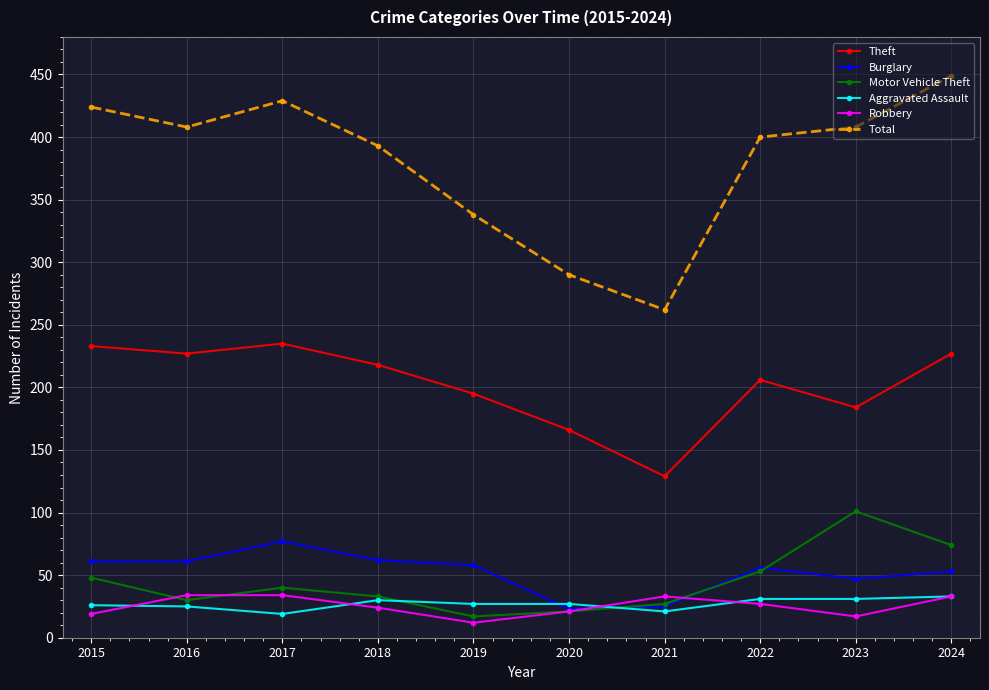

True or false: Aggravated Assault has a value of 31 at 2023.

True